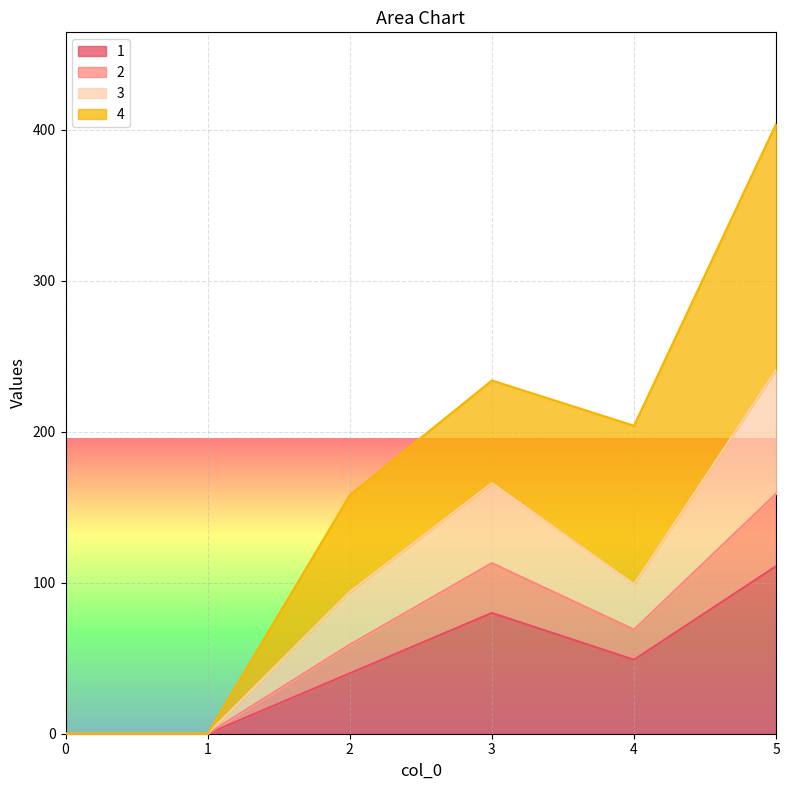

At which category is the sum across all series the highest?

5